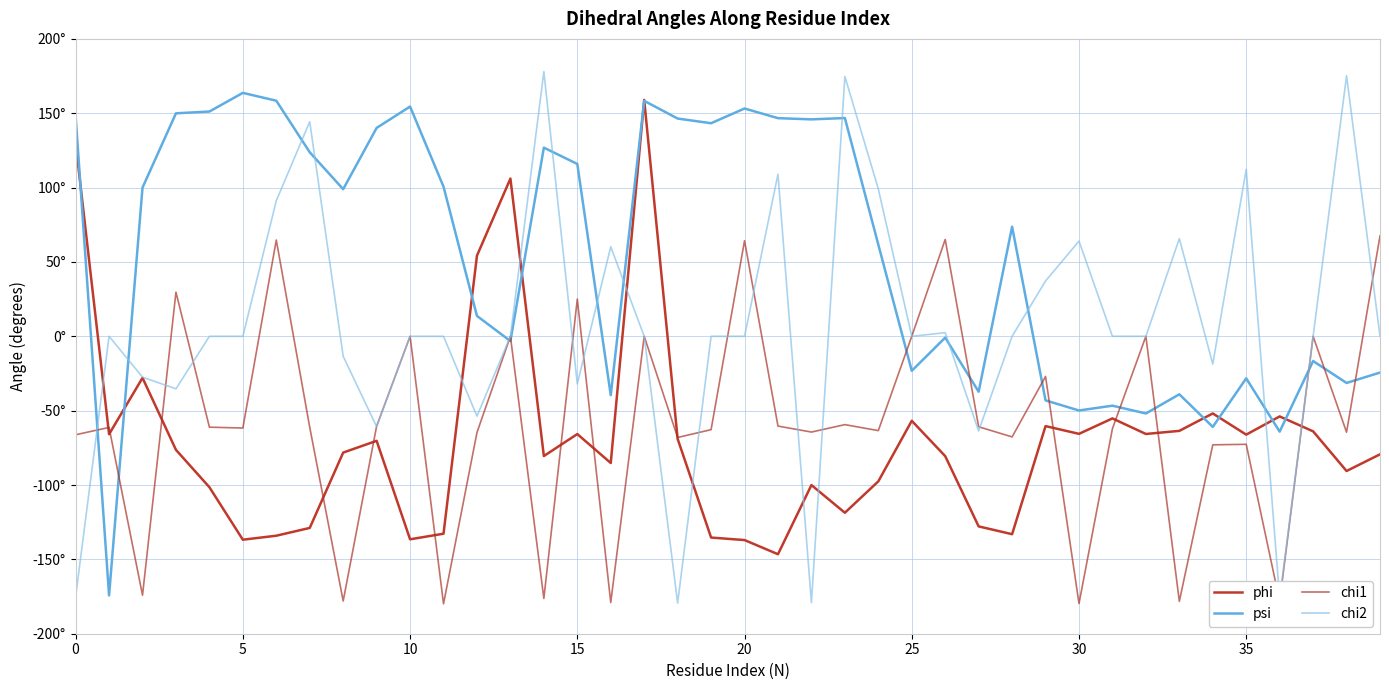

Does the chart have visible grid lines?

Yes